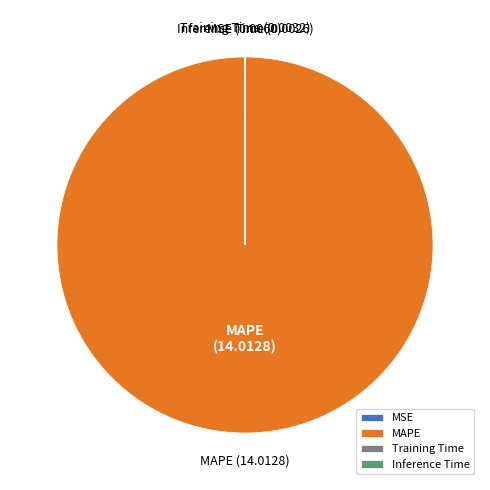

Which category accounts for the majority?

MAPE